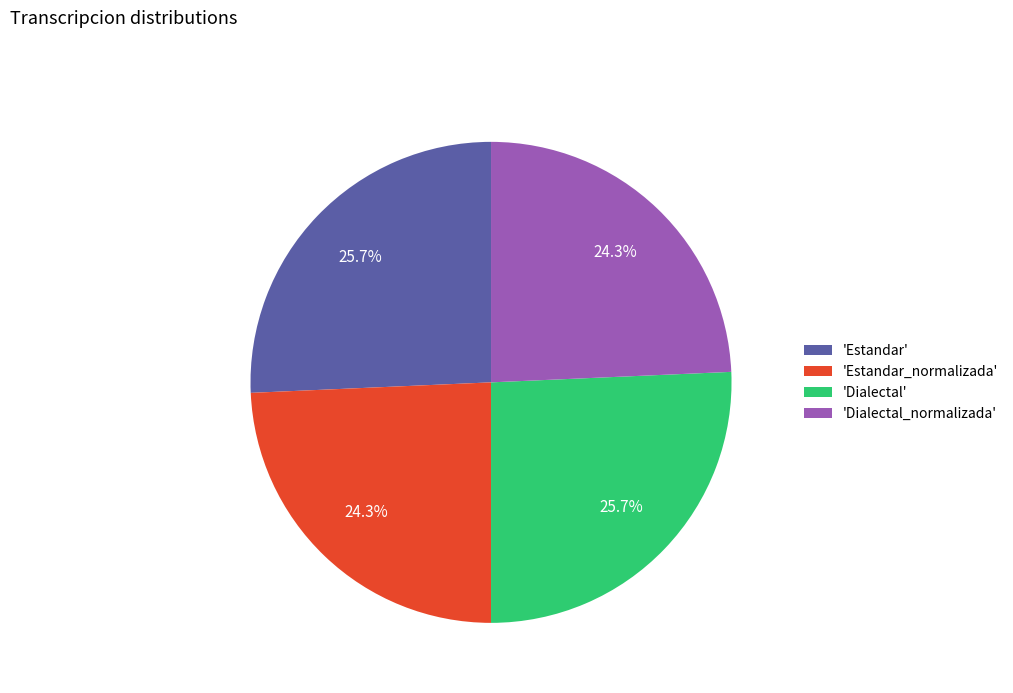

What percentage is NOT represented by 'Dialectal'?

74.3%